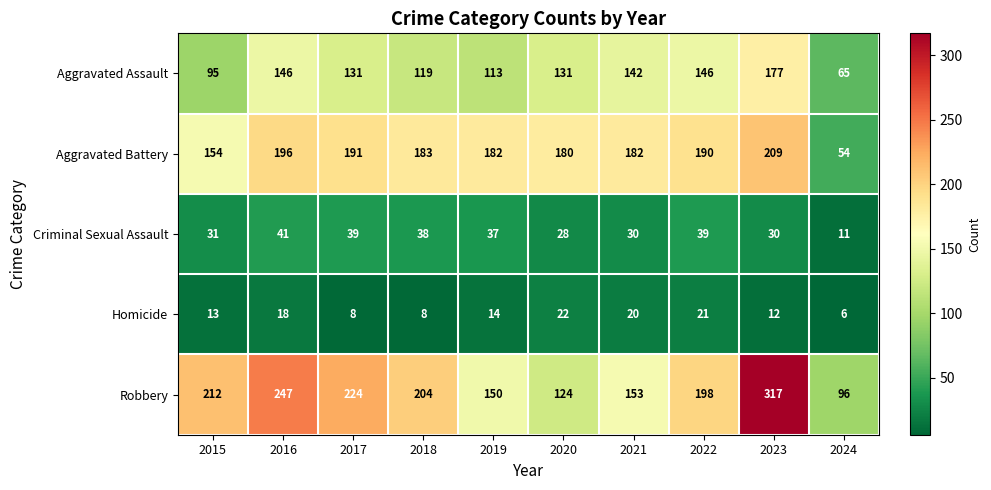

Rank the series at 2020 from highest to lowest value.

Aggravated Battery, Aggravated Assault, Robbery, Criminal Sexual Assault, Homicide